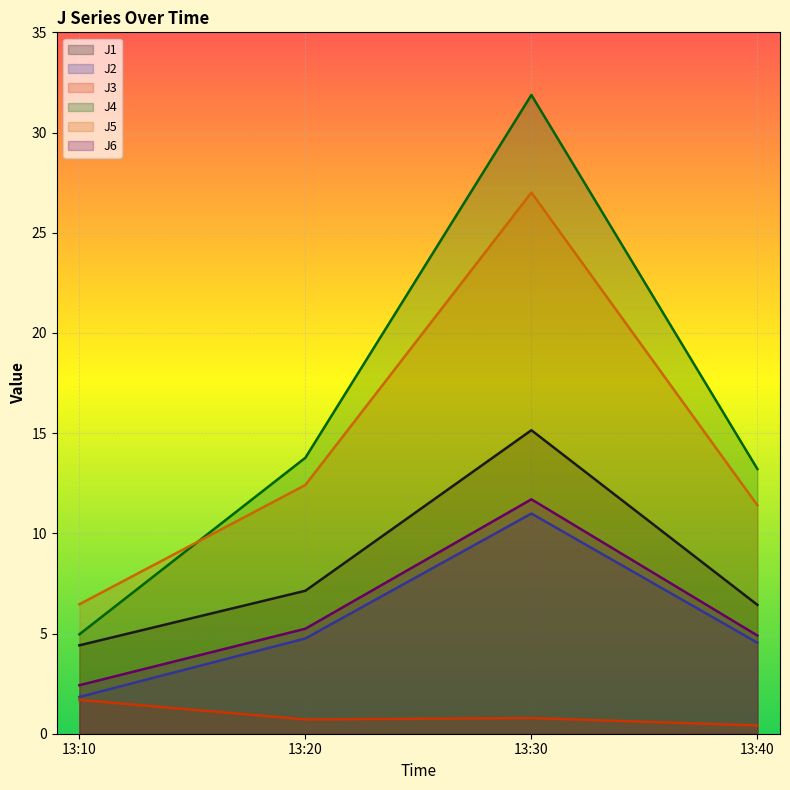

What is the sum of all J5 values?

57.3